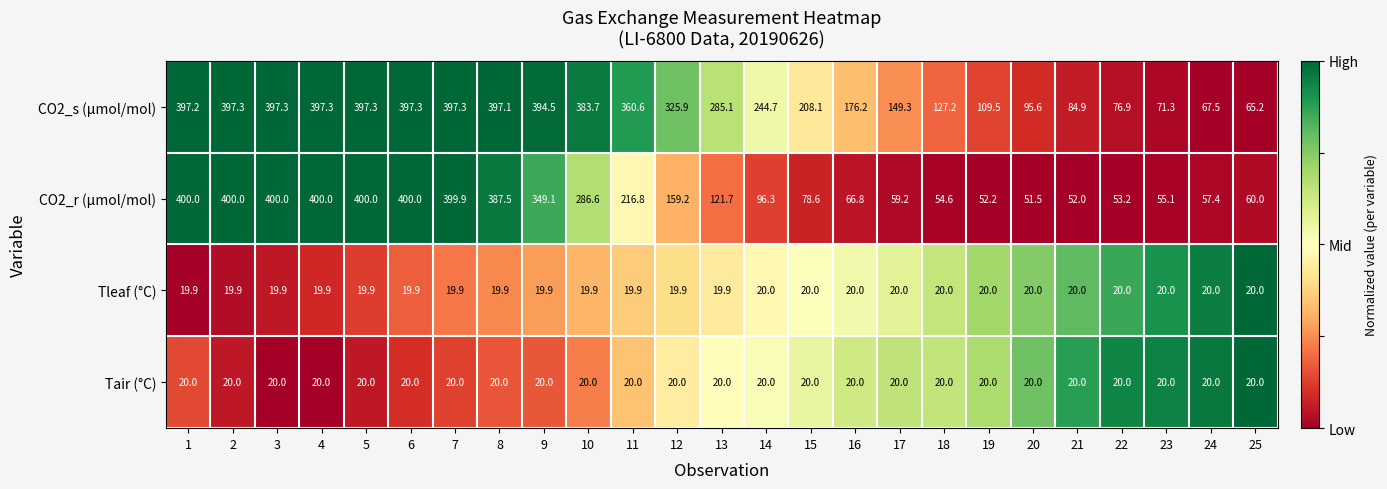

Count the number of categories in the chart.

25